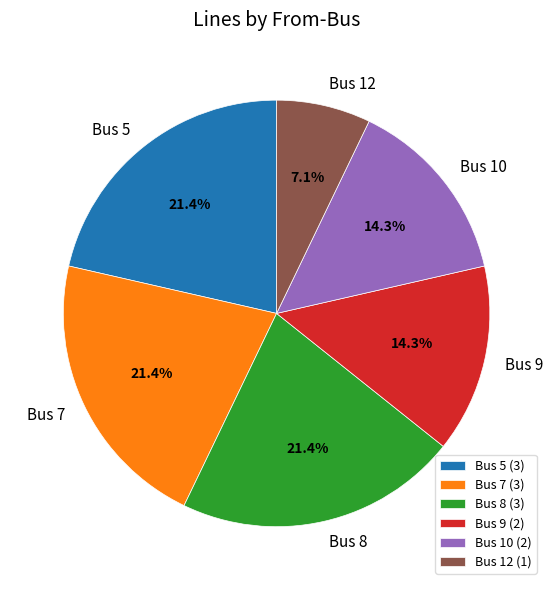

Do Bus 12 and Bus 9 together represent more than half of the pie?

No